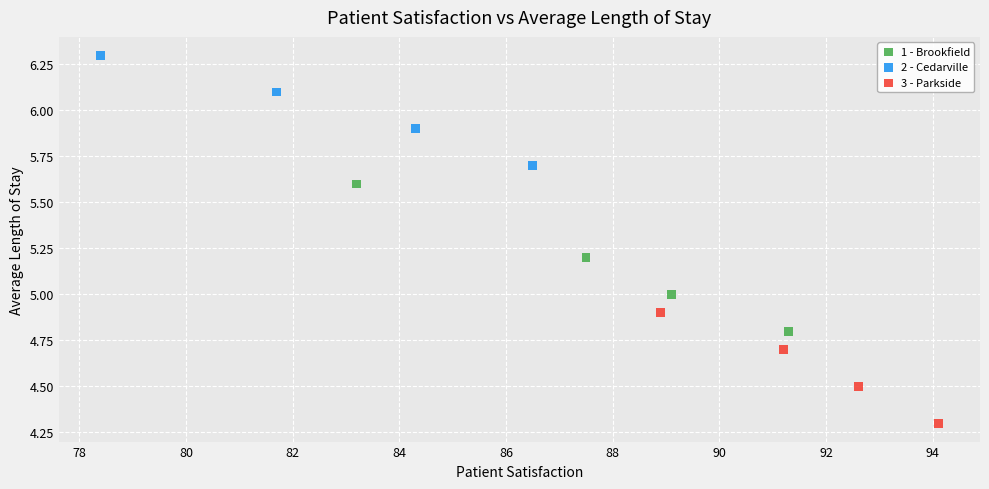

Which series has the largest Y range (max minus min)?

1 - Brookfield